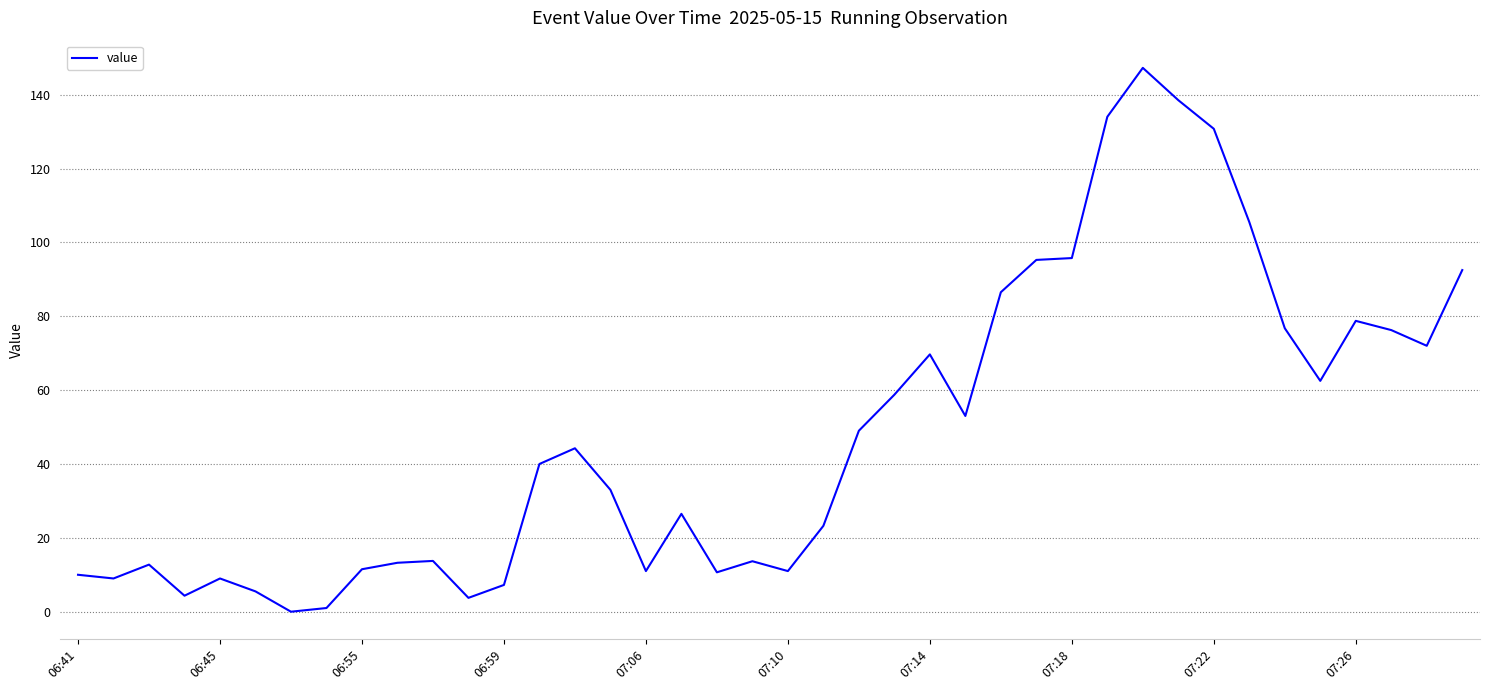

What is the value of the 22nd point from the left?

23.2